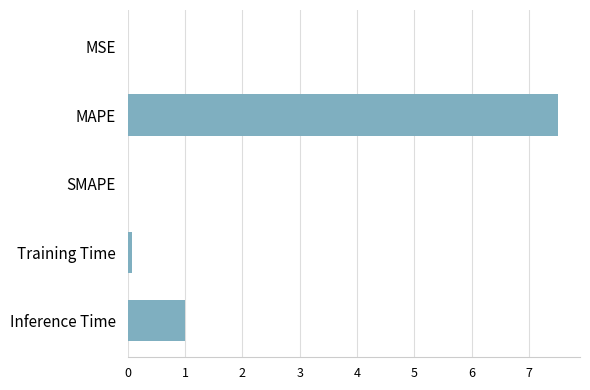

What is the maximum value shown in the chart?

7.5